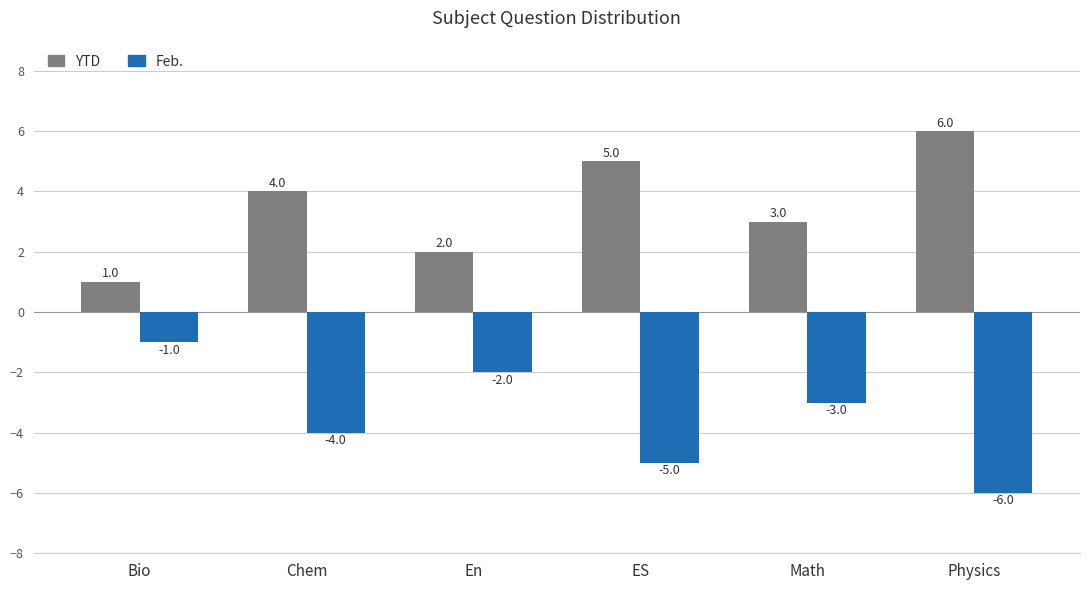

Reading left to right, transcribe all the data shown in this chart.

YTD: Bio=1	Chem=4	En=2	ES=5	Math=3	Physics=6
Feb.: Bio=-1	Chem=-4	En=-2	ES=-5	Math=-3	Physics=-6